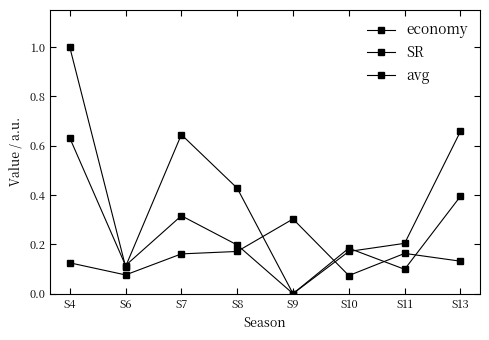

Which series has the largest range (max minus min)?

avg